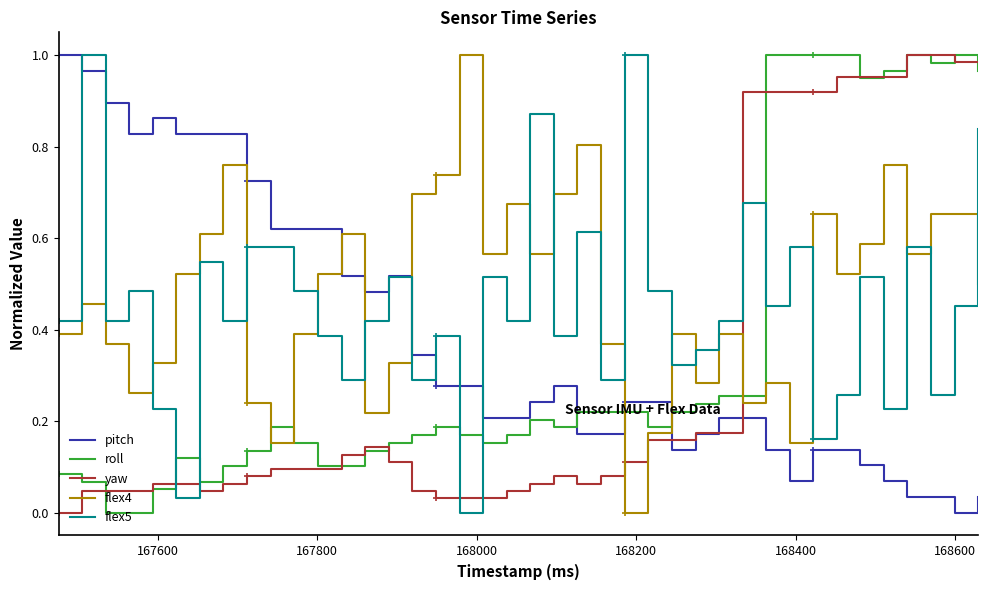

Which series ends up on top after the final intersection of flex5 and flex4?

flex5